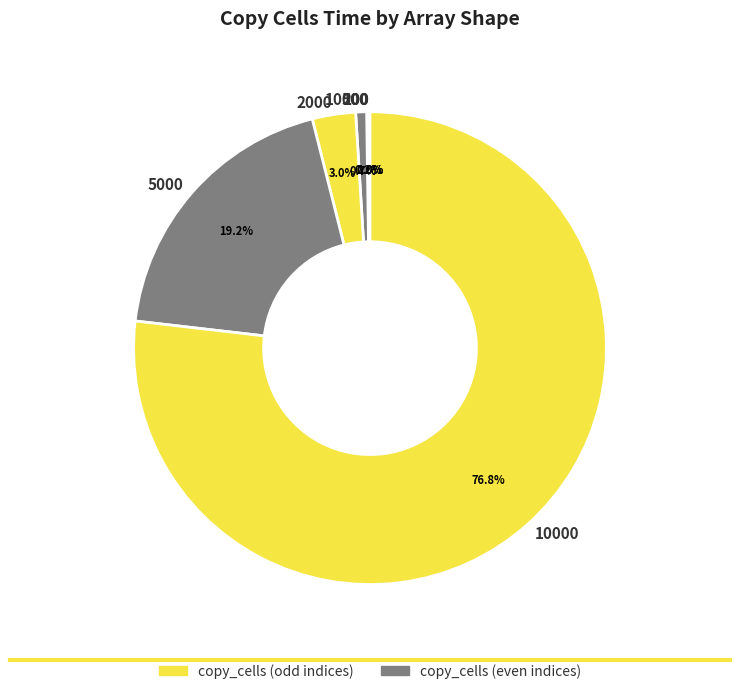

Is there a majority slice in this chart?

Yes